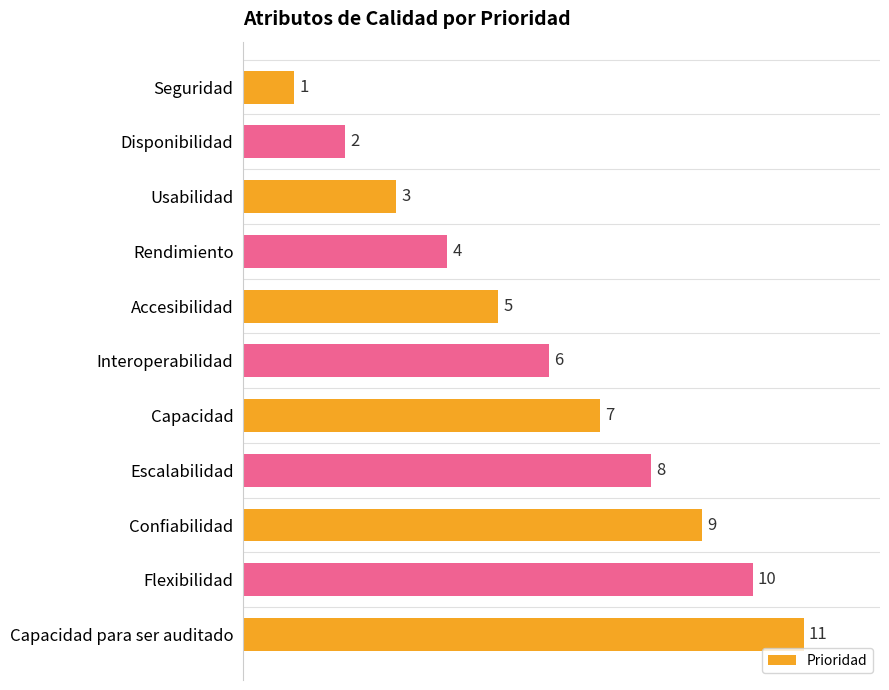

The value at Accesibilidad is 8. True or false?

False